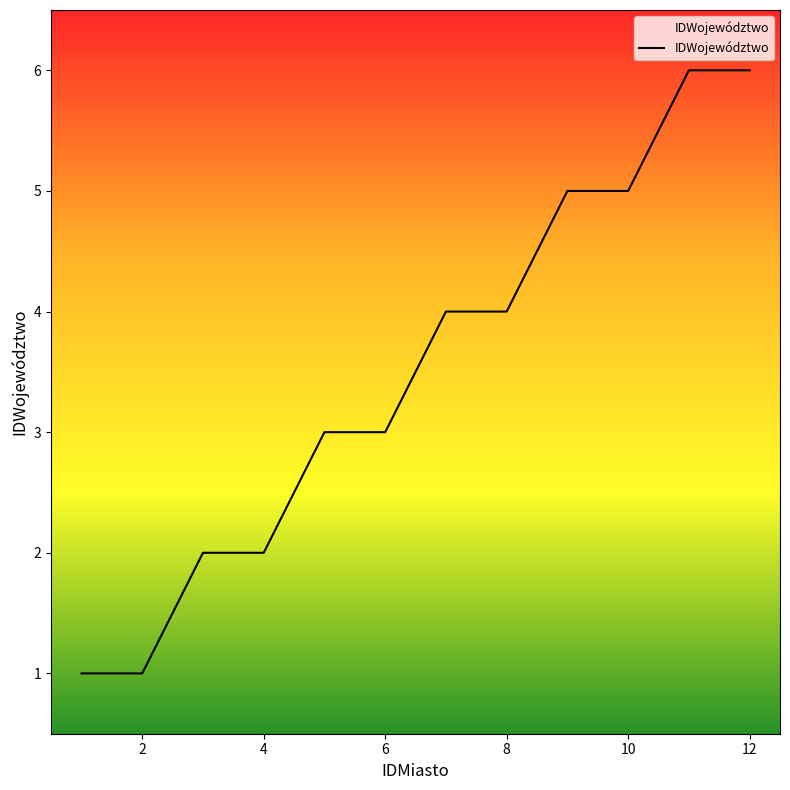

What is the difference between the maximum and minimum values?

5